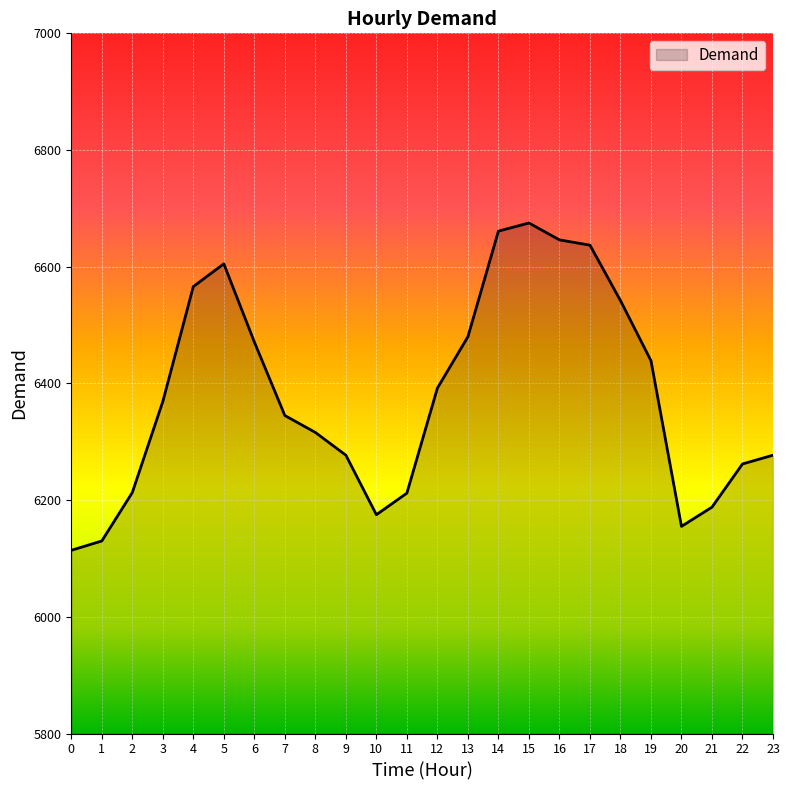

What is the approximate value at 12?

6392